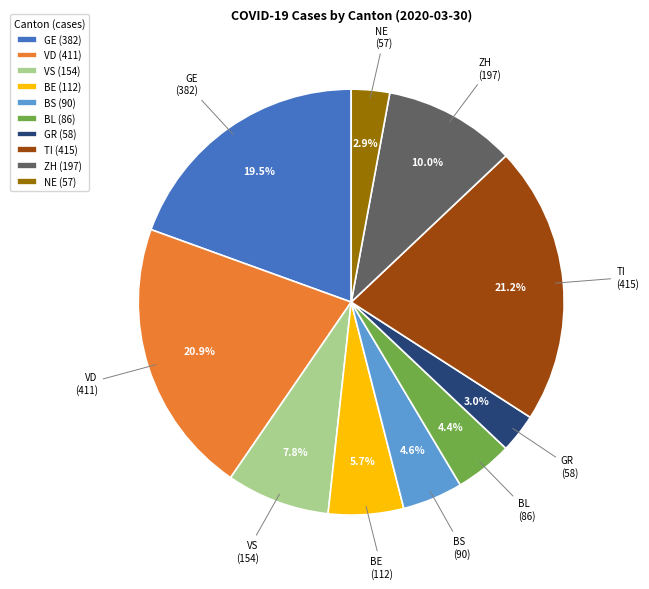

To the nearest percent, what percentage of the pie is BE?

6%